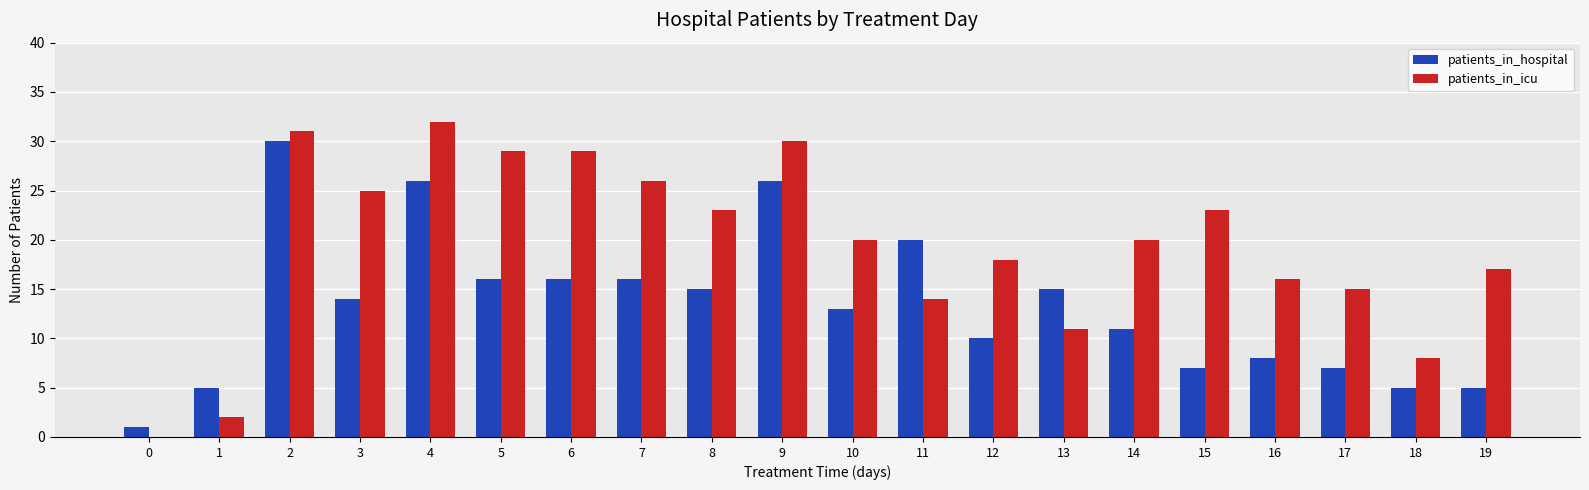

What is the sum of the patients_in_hospital values at 2 and 10?

43